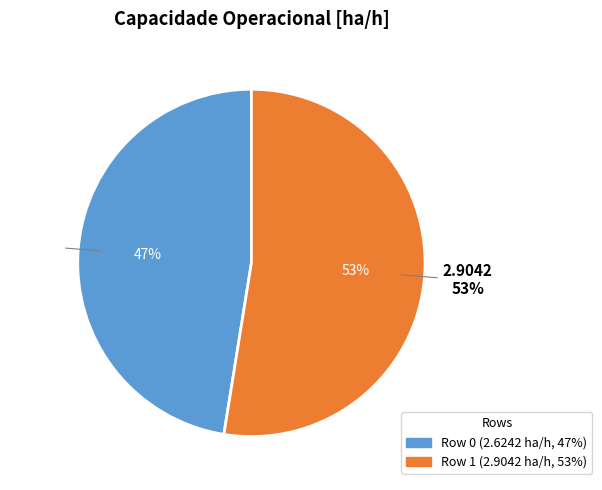

What is the largest slice in the pie chart?

Row 1